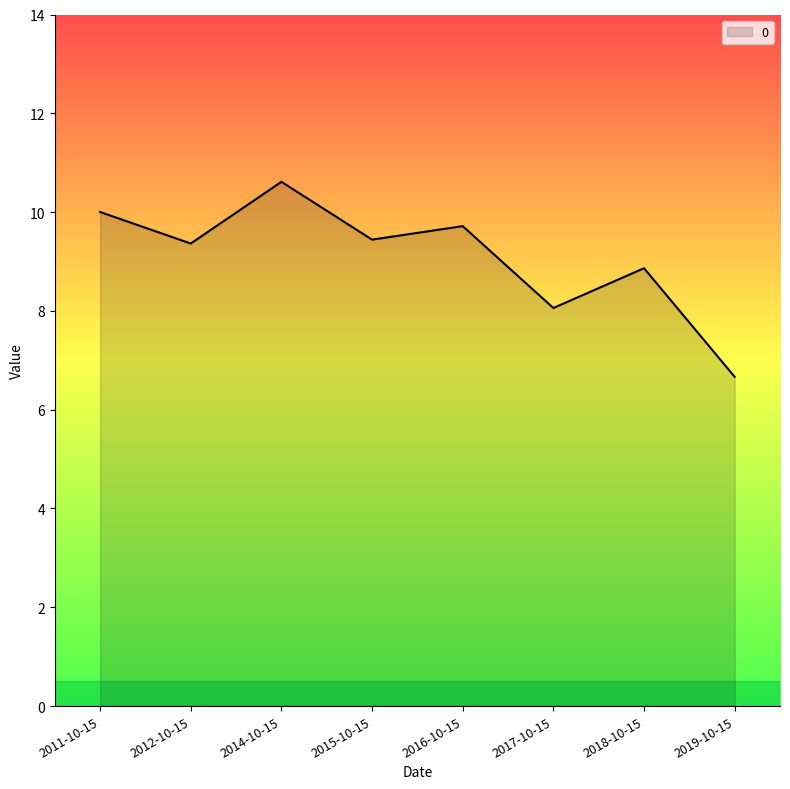

Reading left to right, transcribe all the data shown in this chart.

2011-10-15=10.0	2012-10-15=9.4	2014-10-15=10.6	2015-10-15=9.4	2016-10-15=9.7	2017-10-15=8.1	2018-10-15=8.9	2019-10-15=6.7